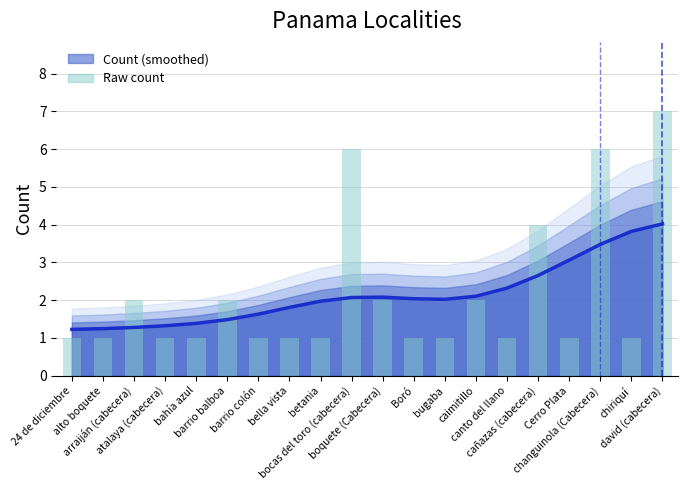

What is the label of the 8th bar from the left?

bella vista